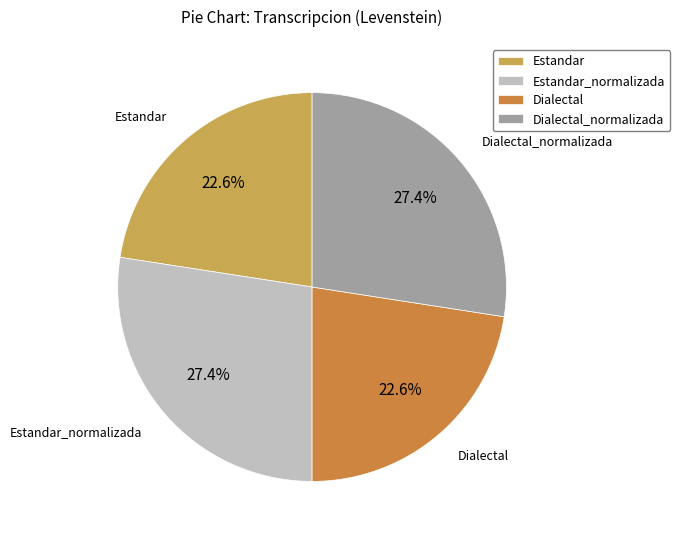

To the nearest percent, what is the difference between the largest and smallest slice percentages?

5%